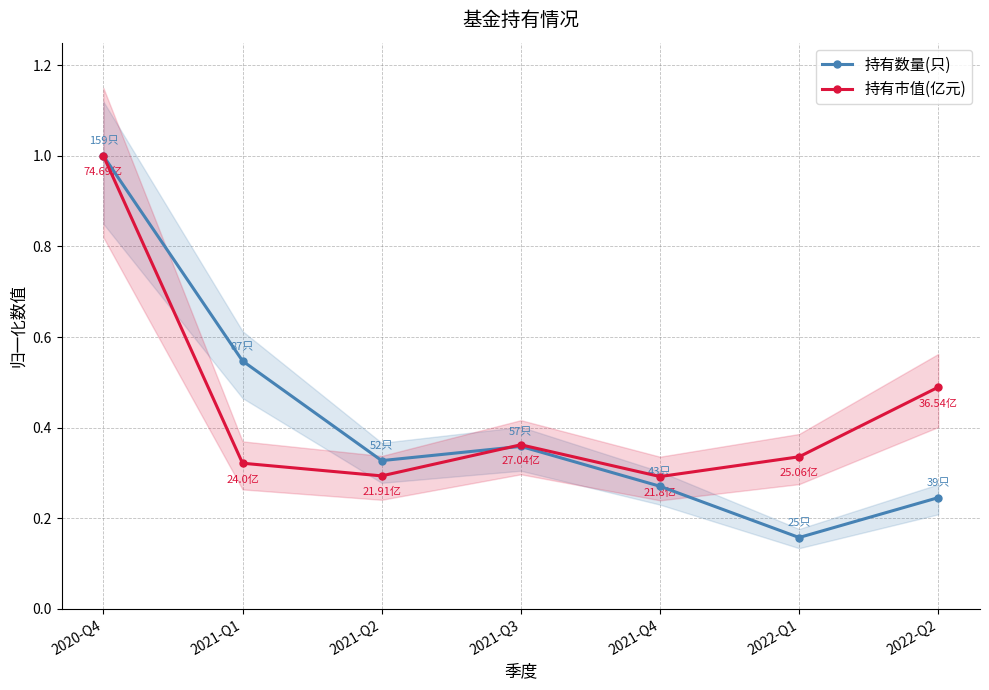

How many interior local valleys does the 持有数量(只) series have?

2